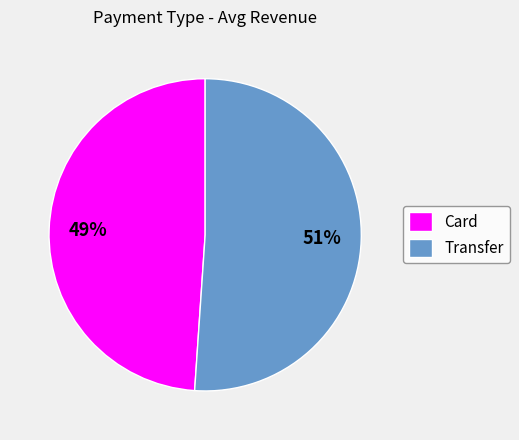

What percentage is the Transfer slice, to the nearest percent?

51%